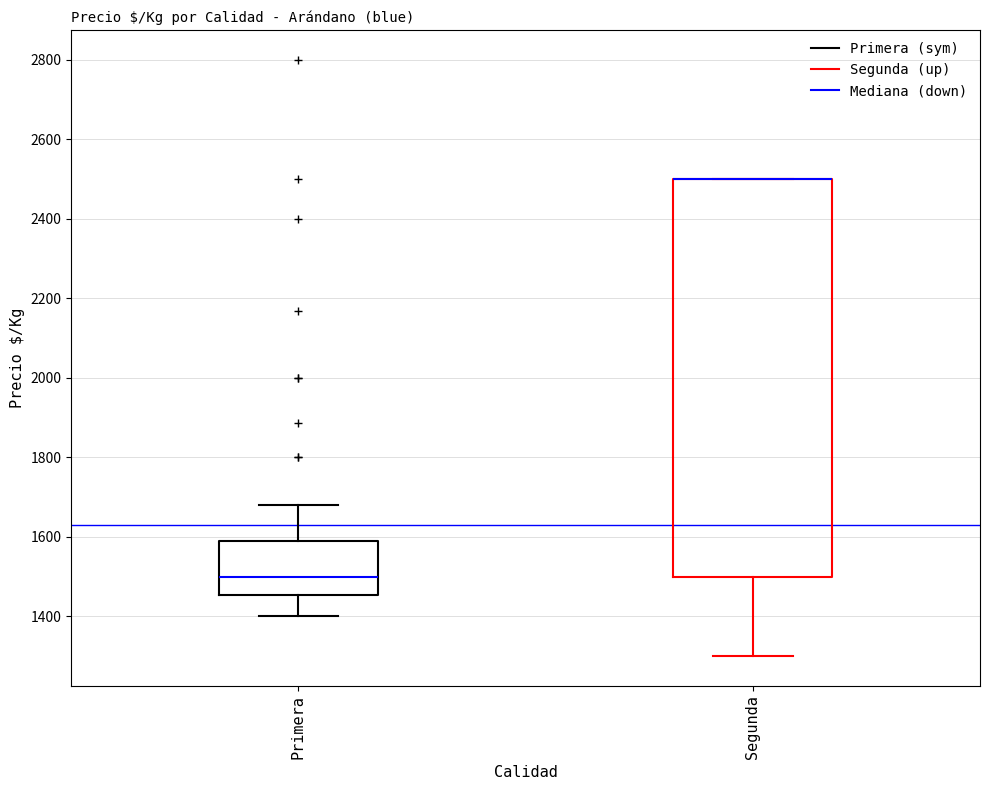

Which box is the tallest, from its lower edge to its upper edge?

Segunda